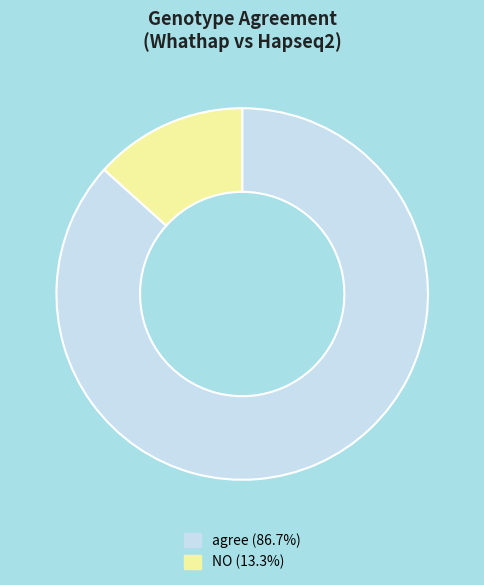

Which slice is the largest?

agree